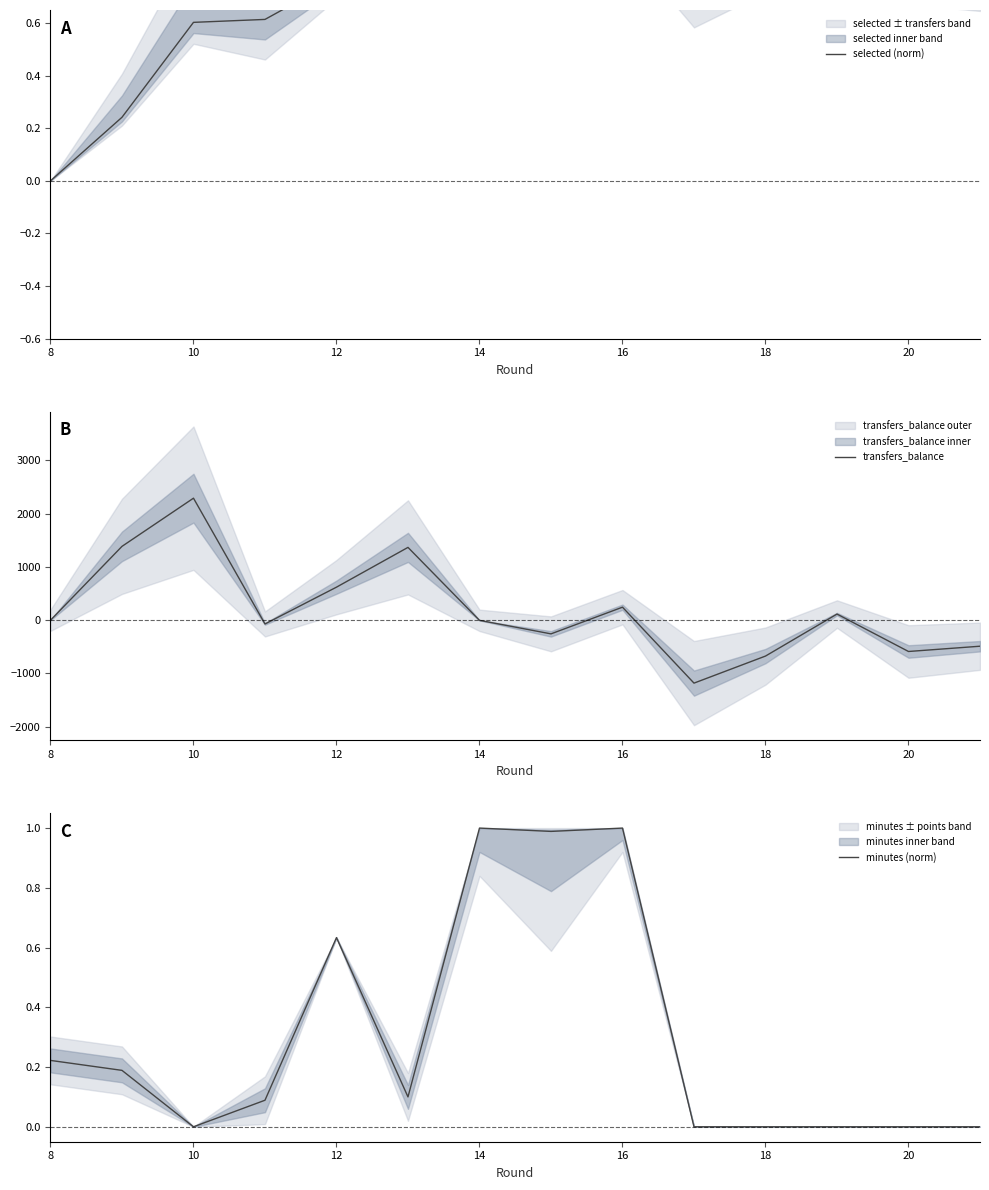

At which category is the sum across all series the highest?

12